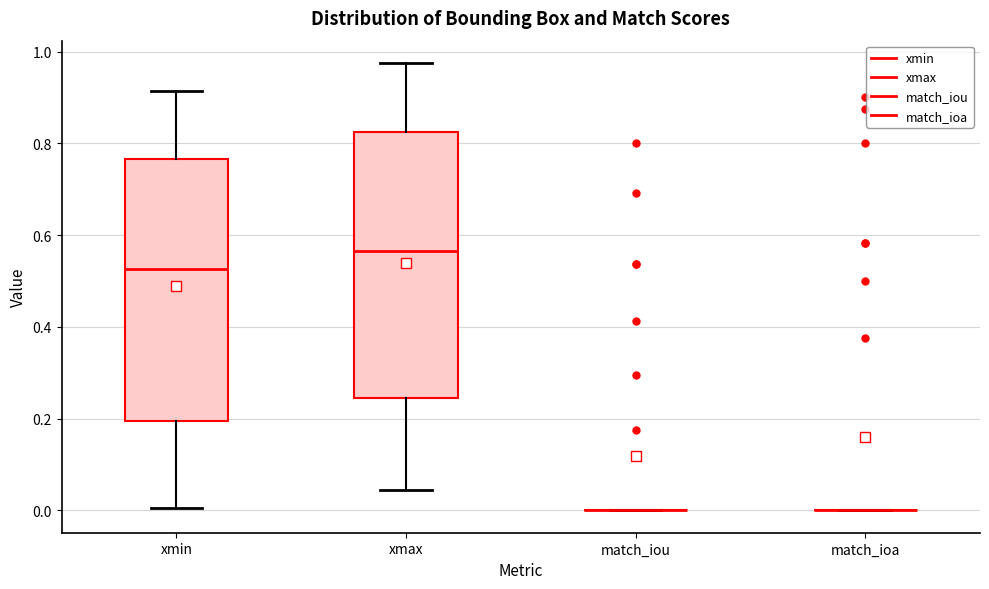

Reading left to right, read every box against the y-axis: the position of its median line, the range the box covers, and the ends of its whiskers. The values are not printed on the chart, so give them approximately, as read against the axis.

xmin: median 0.52, box 0.20 to 0.76, whiskers 0.00 to 0.92
xmax: median 0.56, box 0.24 to 0.82, whiskers 0.04 to 0.98
match_iou: box collapsed to a line at 0.00, whiskers 0.00 to 0.00
match_ioa: box collapsed to a line at 0.00, whiskers 0.00 to 0.00